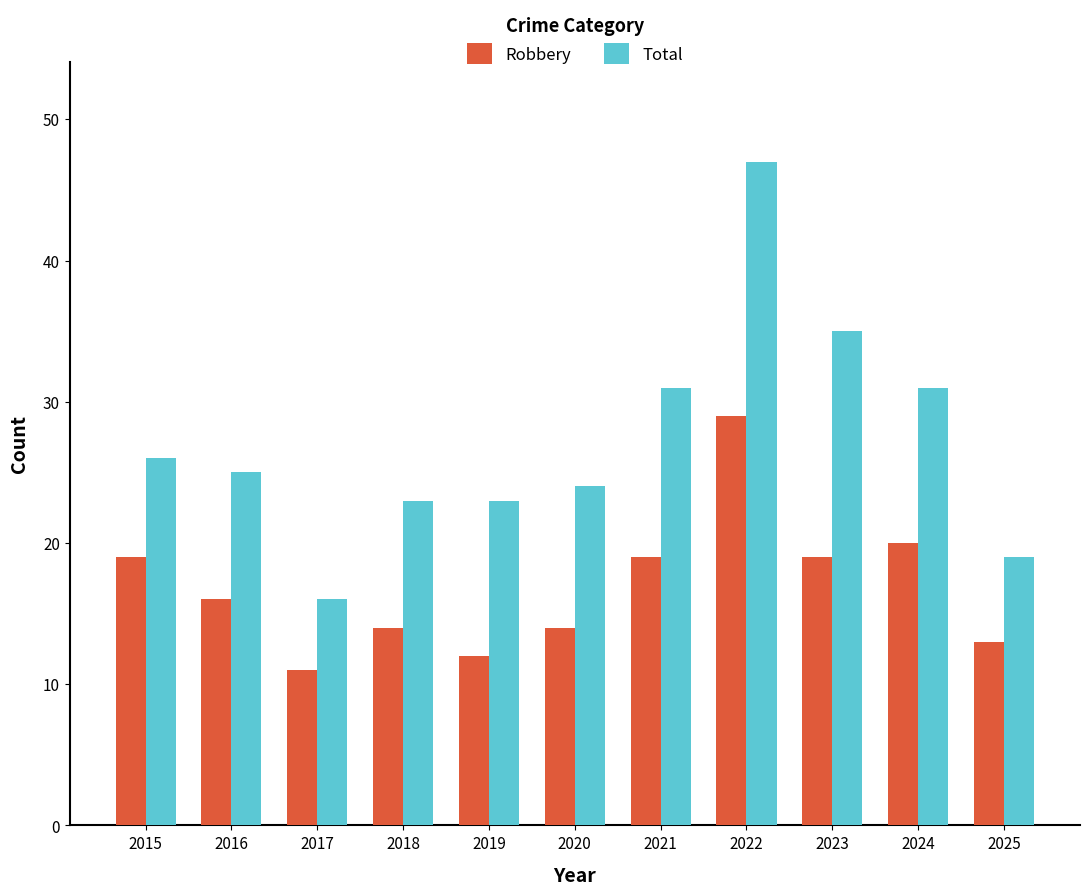

What is the value of the Total bar at the 8th from the left?

47